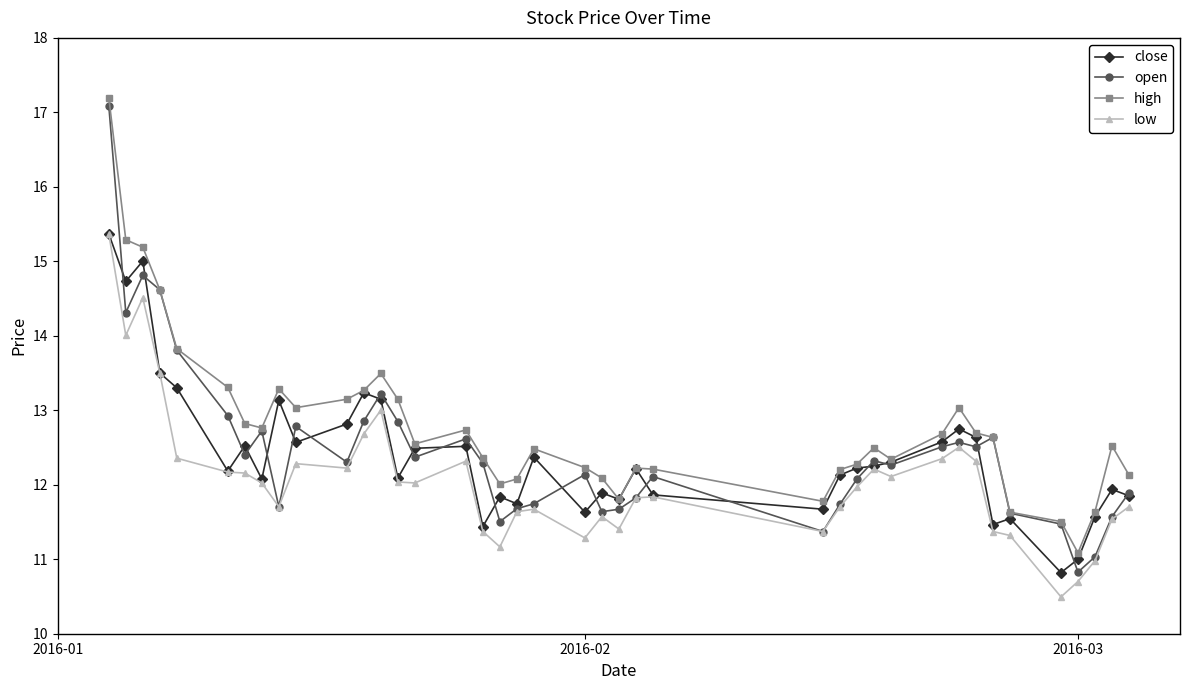

What is the sum of all close values?

496.2